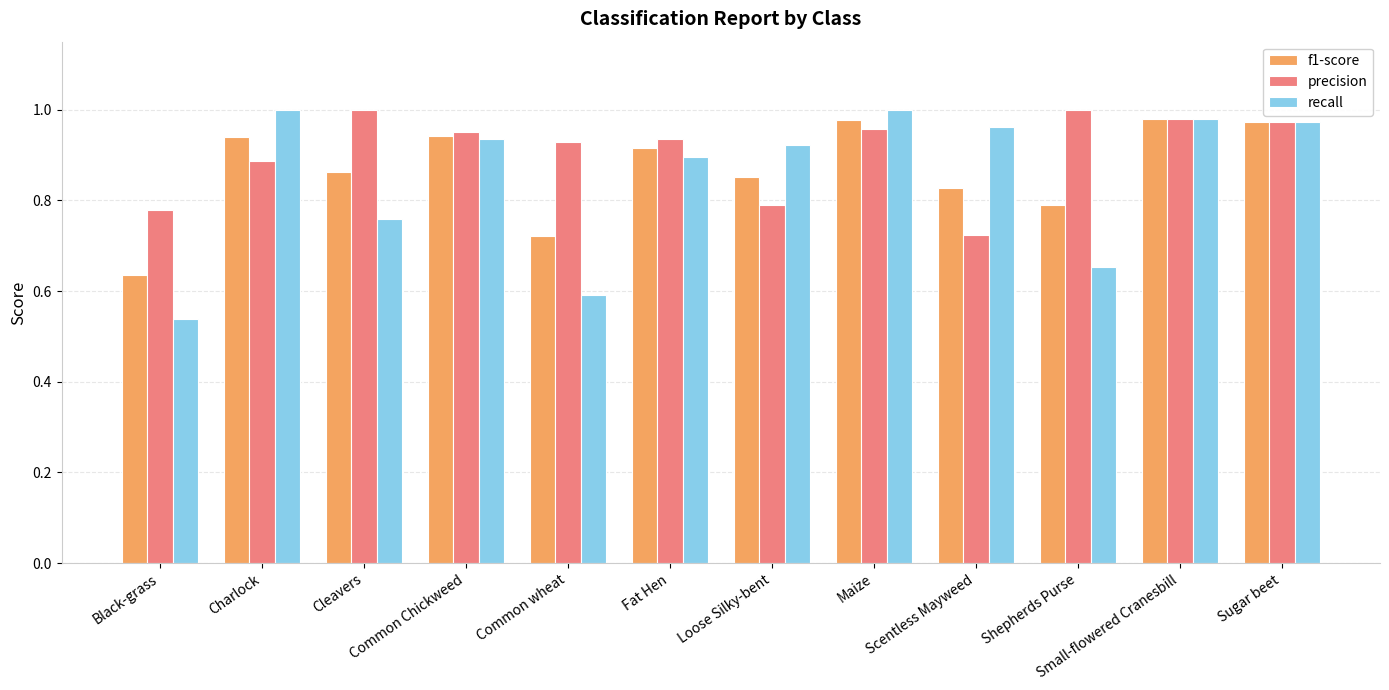

Which series has the widest spread of values?

recall